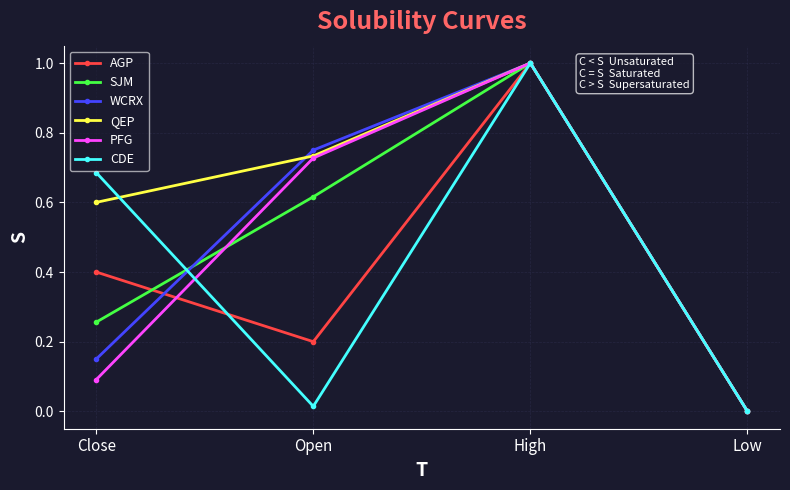

What is the label of the 3rd point from the right?

Open